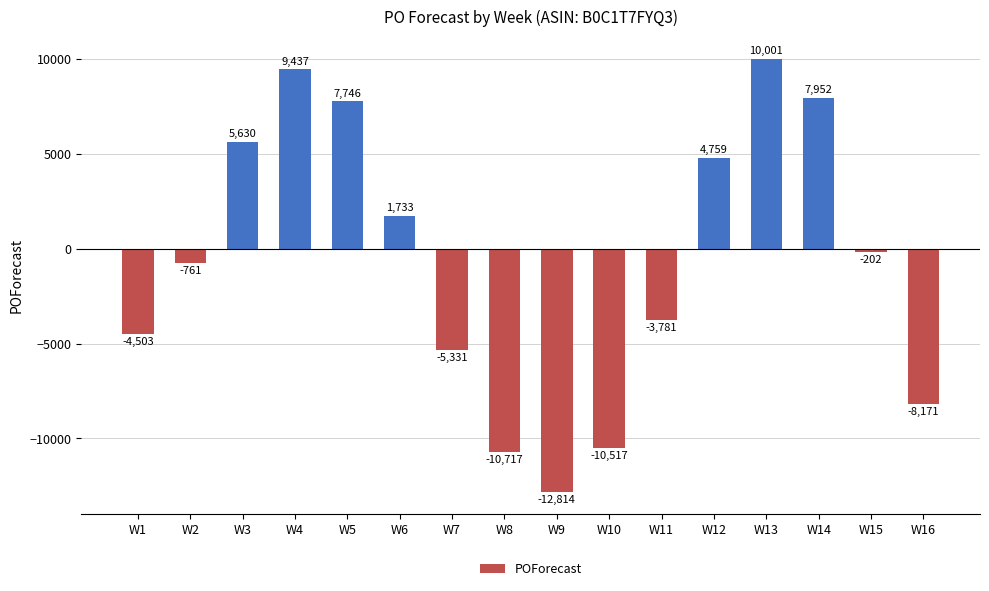

What is the sum of all values?

-9539